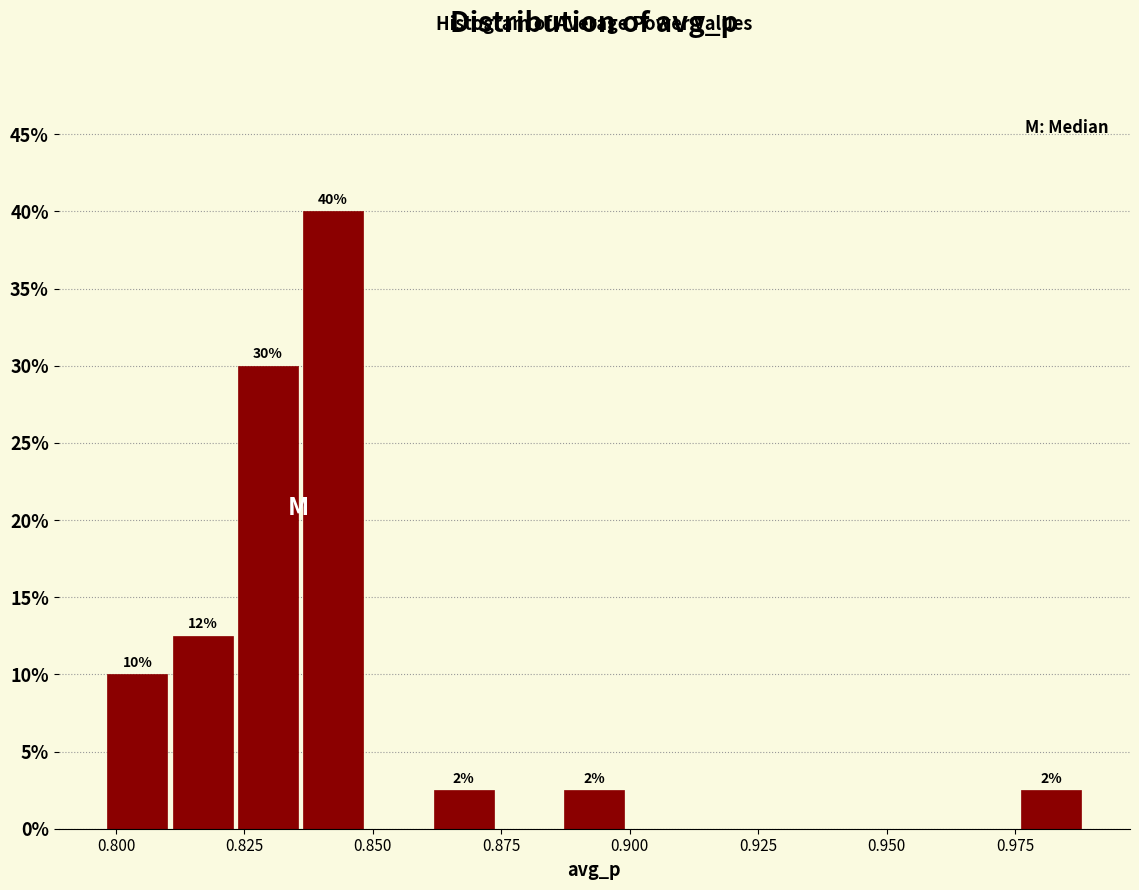

Read against the x-axis, roughly where is the centre of the tallest bar?

0.840